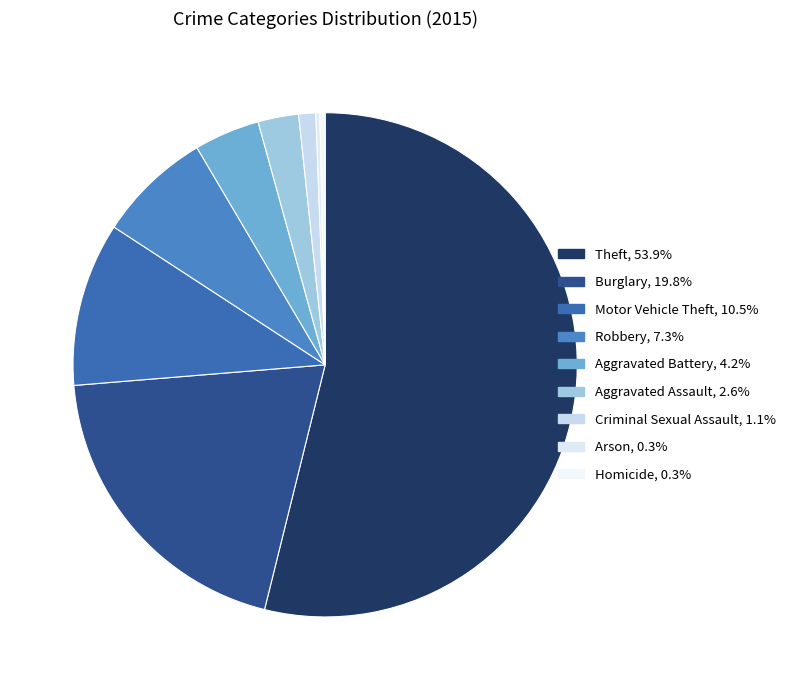

True or false: Aggravated Battery accounts for 1% of the total.

False